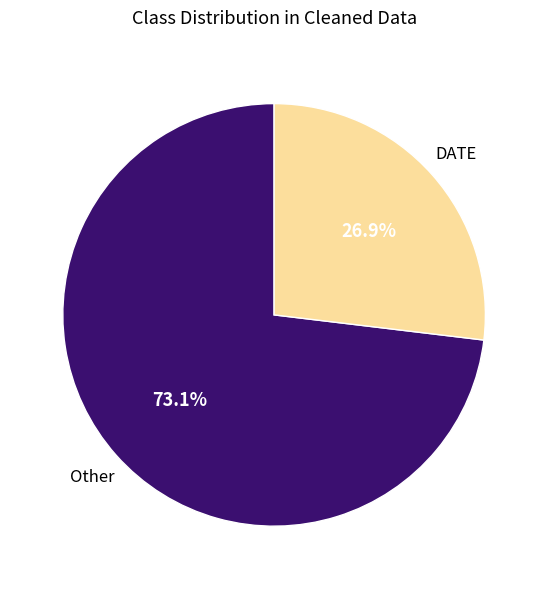

Does any single category account for the majority?

Yes